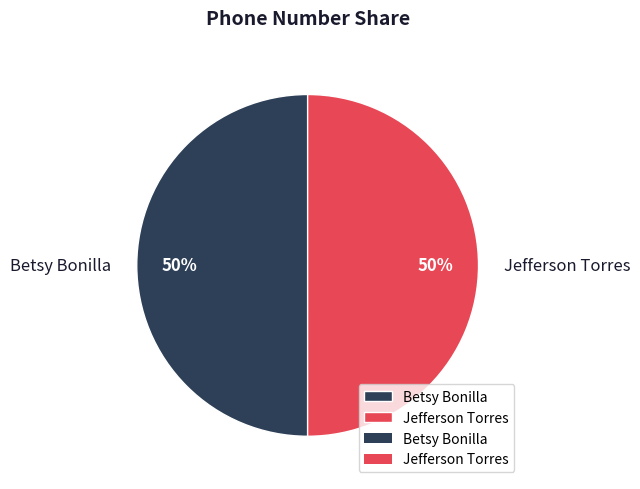

To the nearest percent, what is the combined percentage of Betsy Bonilla and Jefferson Torres?

100%